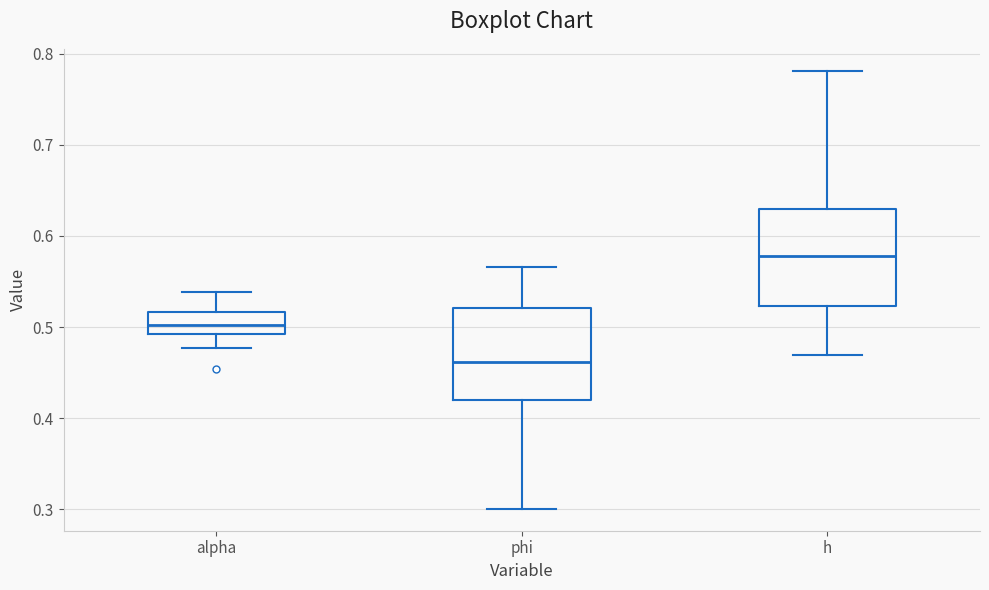

Where is the lower edge of the box for phi on the y-axis? The values are not printed on the chart, so give them approximately, as read against the axis.

0.42